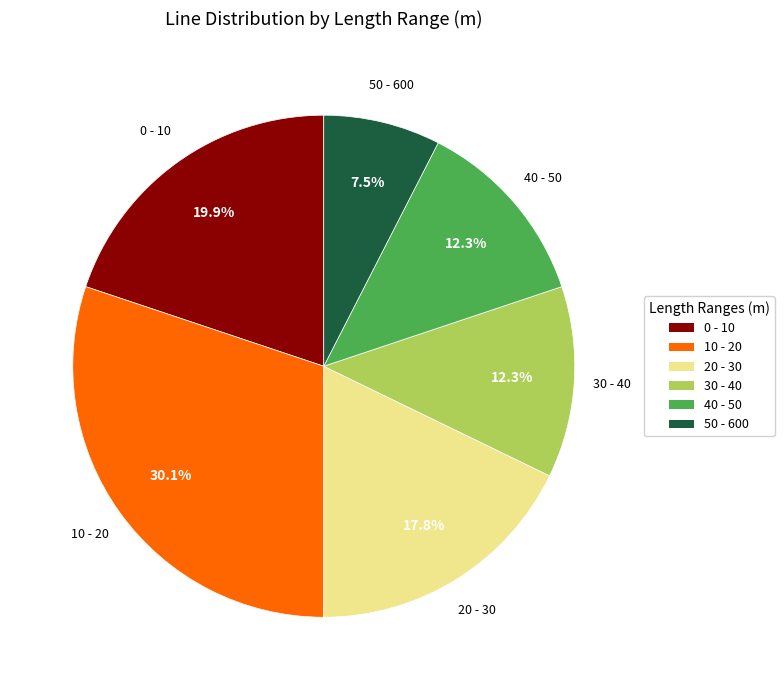

Is there any slice that represents more than half of the pie?

No